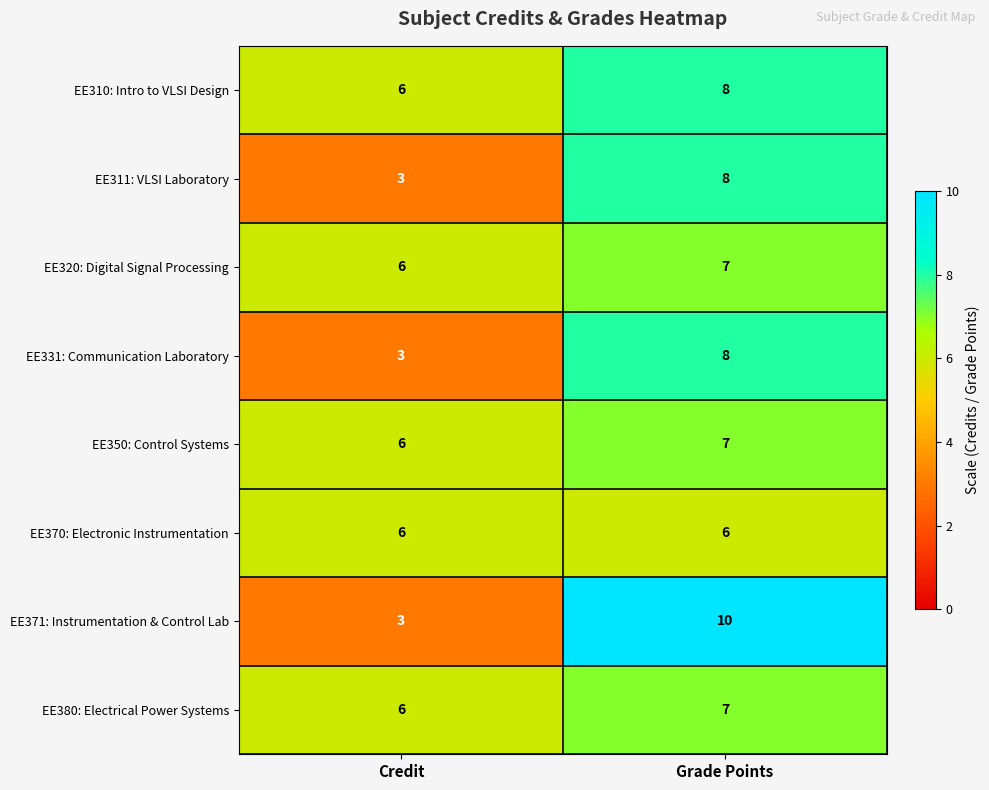

Is the value of EE350: Control Systems at Grade Points greater than the value of EE310: Intro to VLSI Design at Credit?

Yes